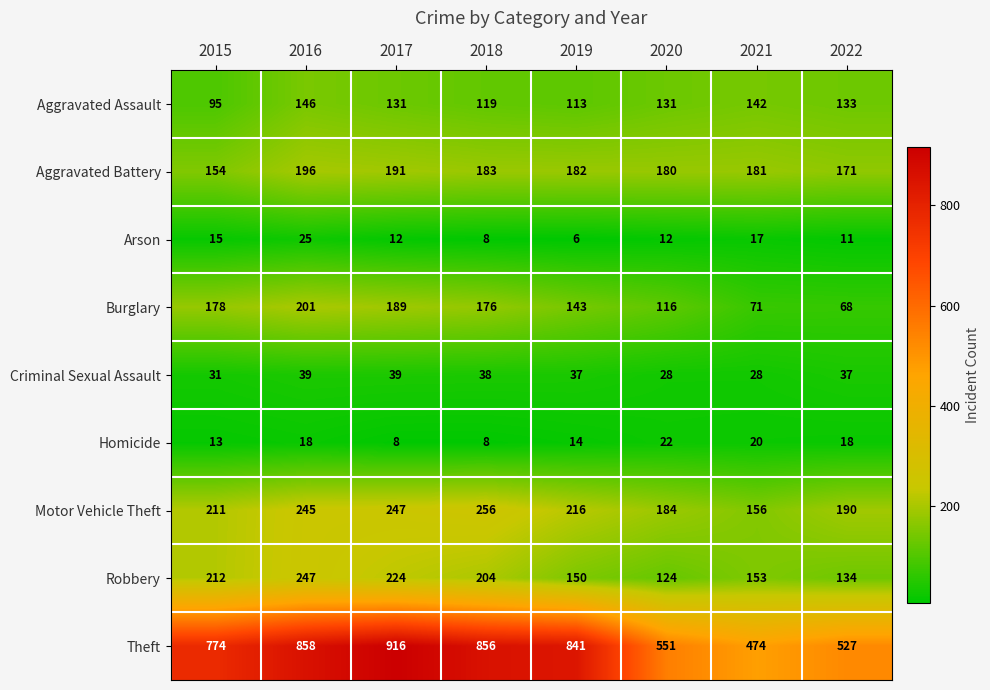

At how many categories does at least one series exceed 638?

5